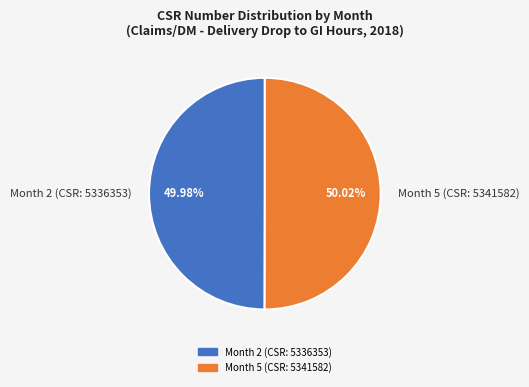

Approximately how many times larger is the value at Month 5 (CSR: 5341582) compared to Month 2 (CSR: 5336353)?

1.0